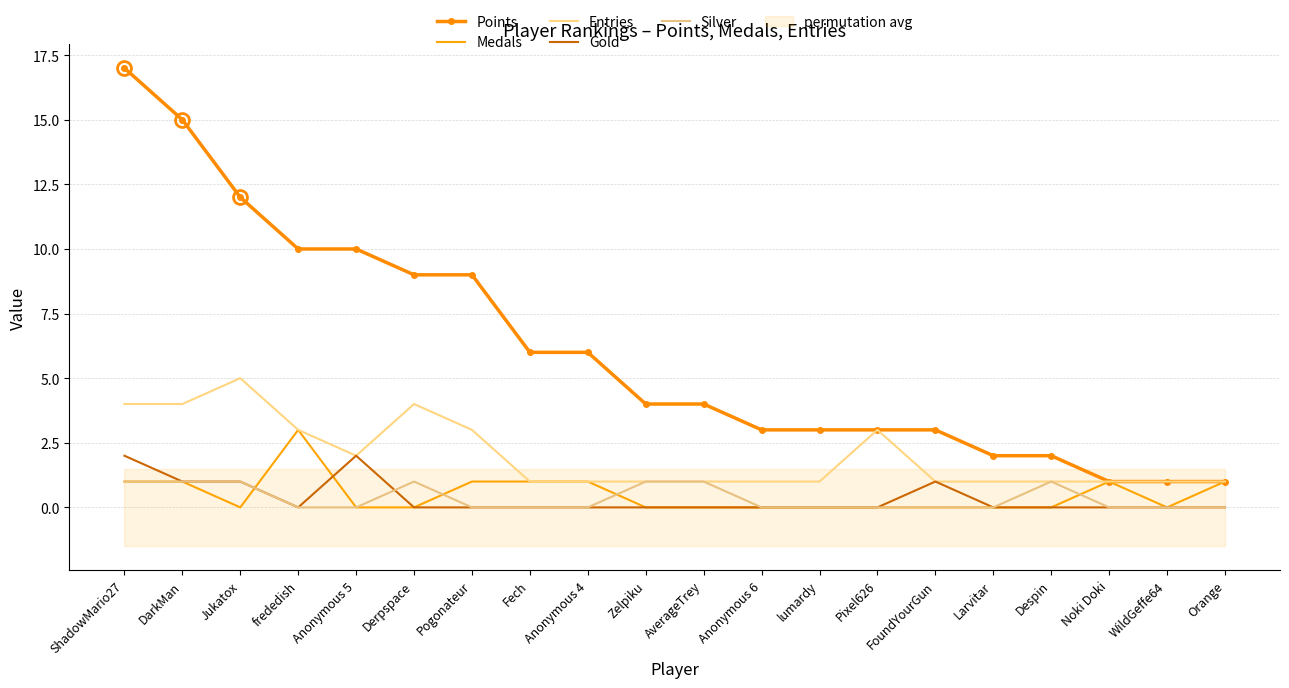

How many series are shown in this chart?

5